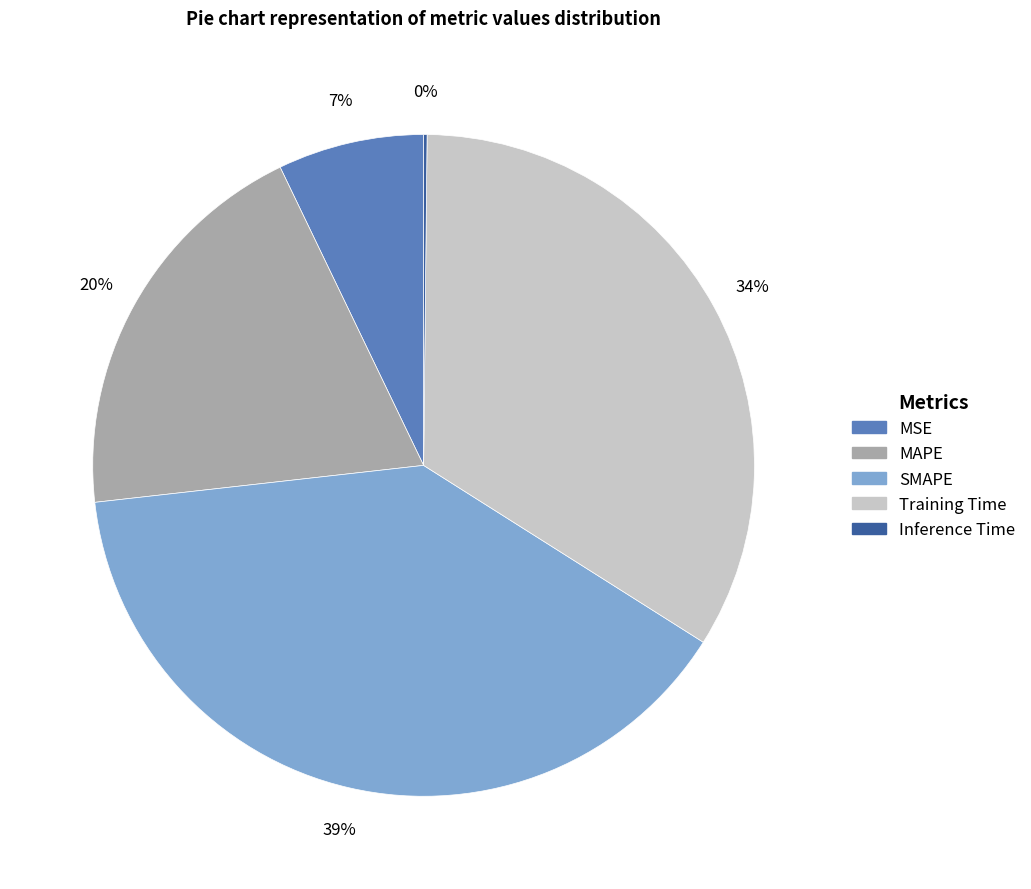

What percentage is the MSE slice, to the nearest percent?

7%